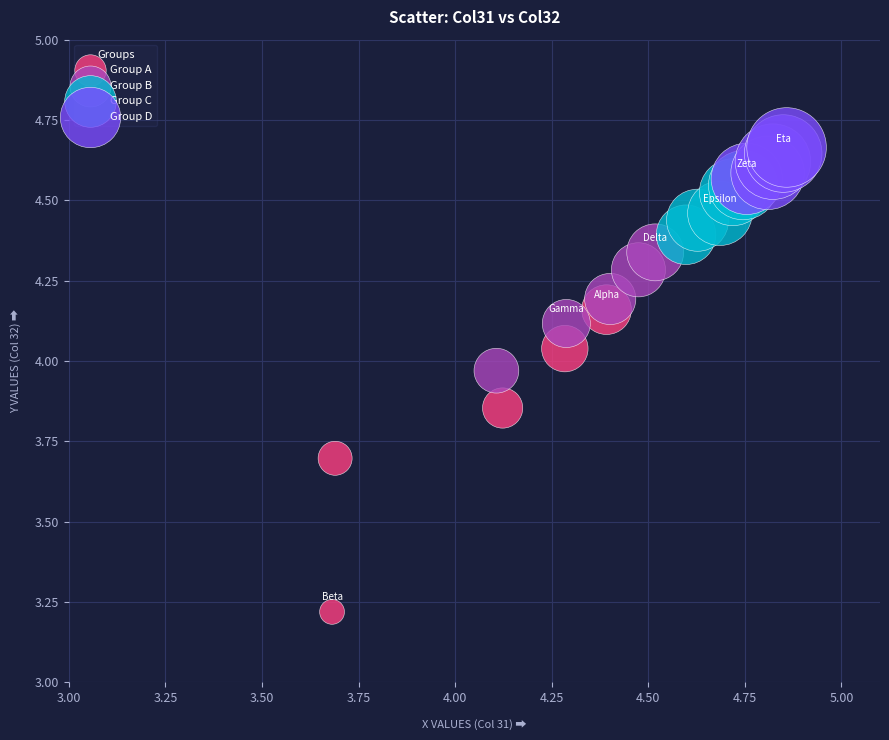

Which series reaches the minimum Y coordinate?

Group A